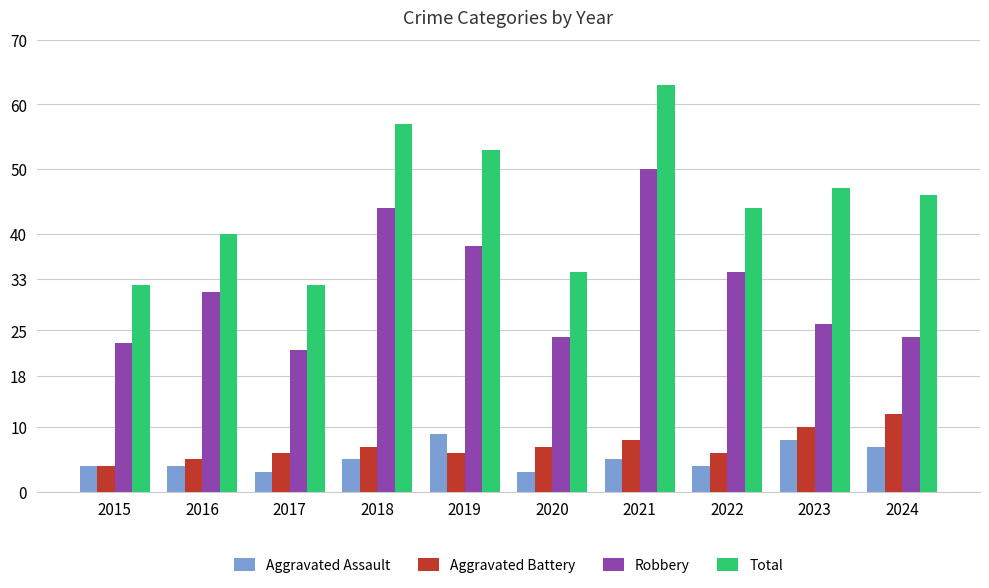

At which category is the sum across all series the highest?

2021